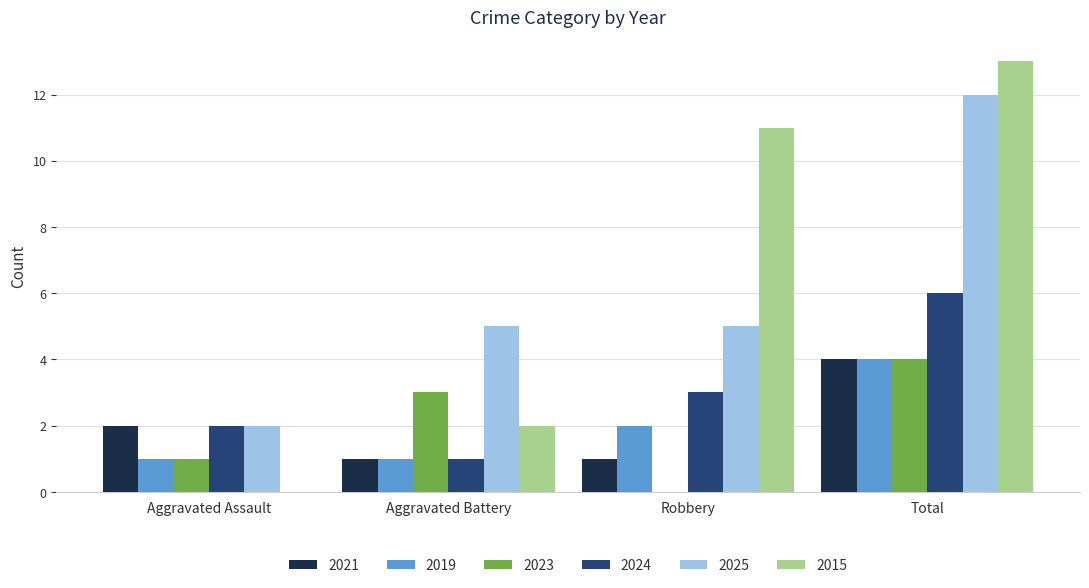

Which category has the highest value in the 2019 series?

Total